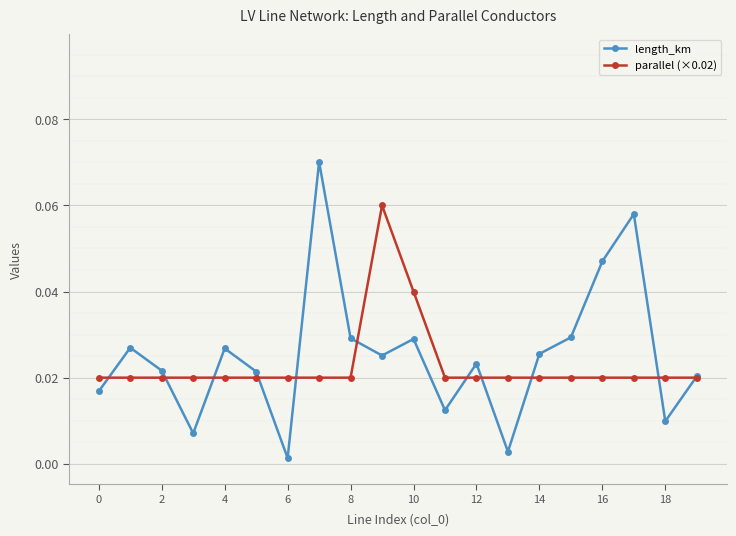

At how many categories does at least one series exceed 0?

20